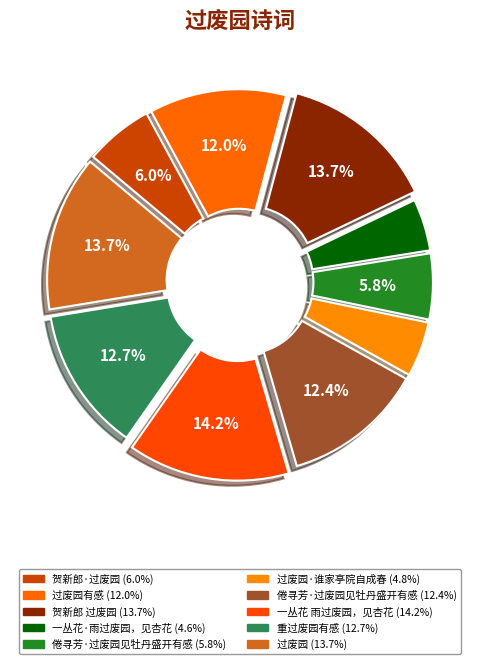

Count the number of slices in the pie.

10